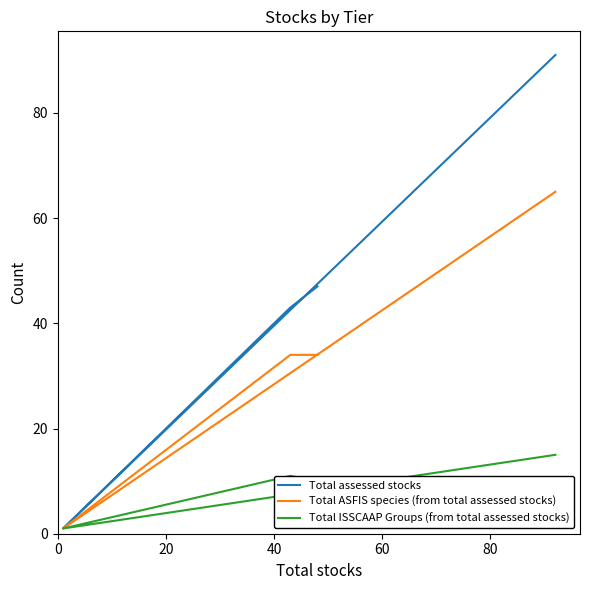

List the series in order of their overall mean, highest first.

Total assessed stocks, Total ASFIS species (from total assessed stocks), Total ISSCAAP Groups (from total assessed stocks)